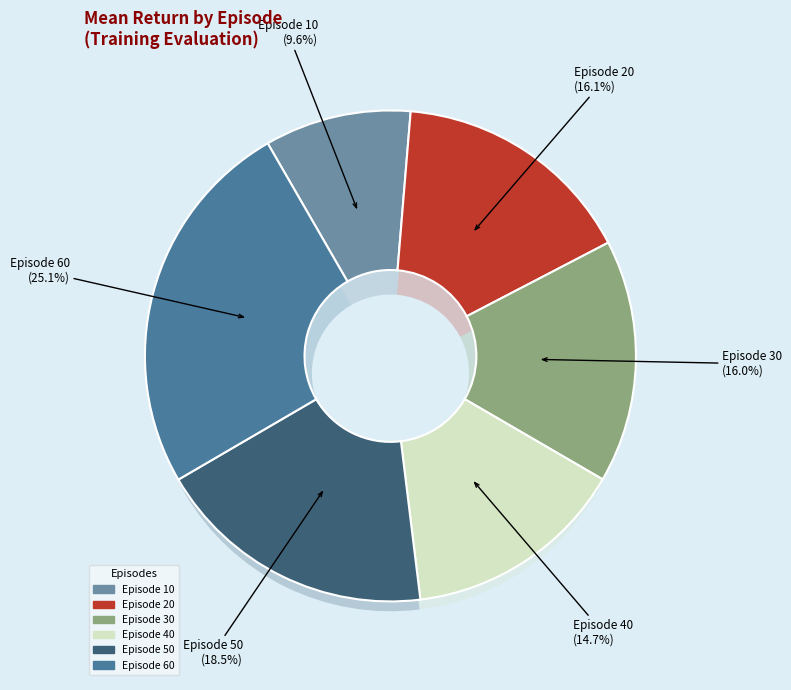

Rank the categories by value from lowest to highest.

Episode 10, Episode 40, Episode 30, Episode 20, Episode 50, Episode 60